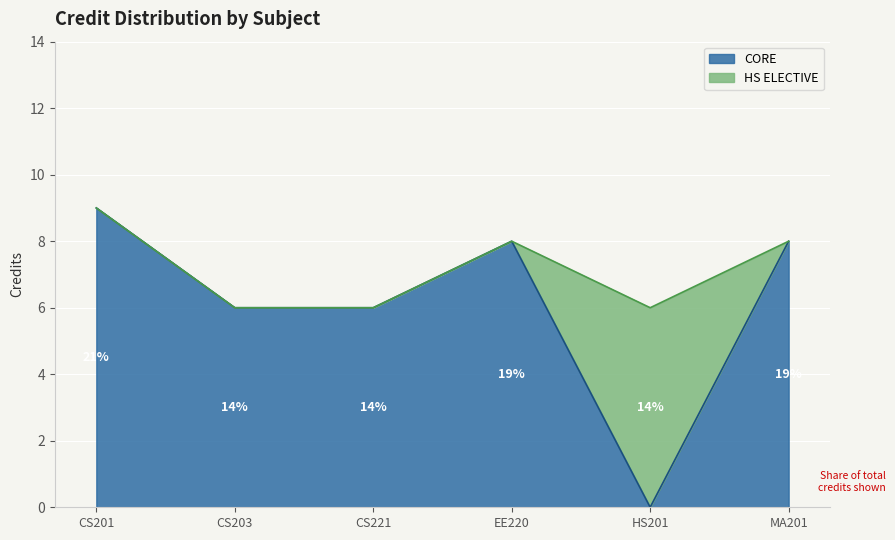

What is the value of the 1st point from the left?

9